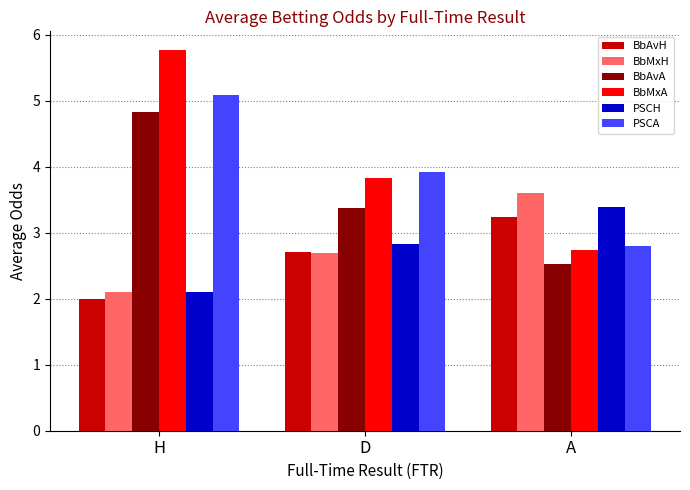

Which series has the largest range (max minus min)?

BbMxA